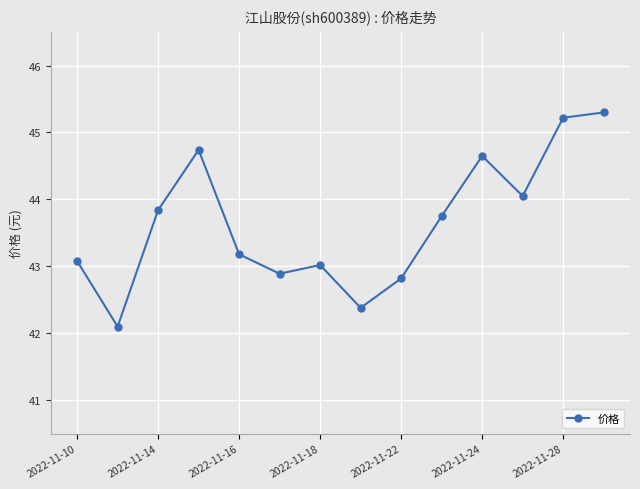

How many interior local valleys (lower than both neighbors) does the data have?

4